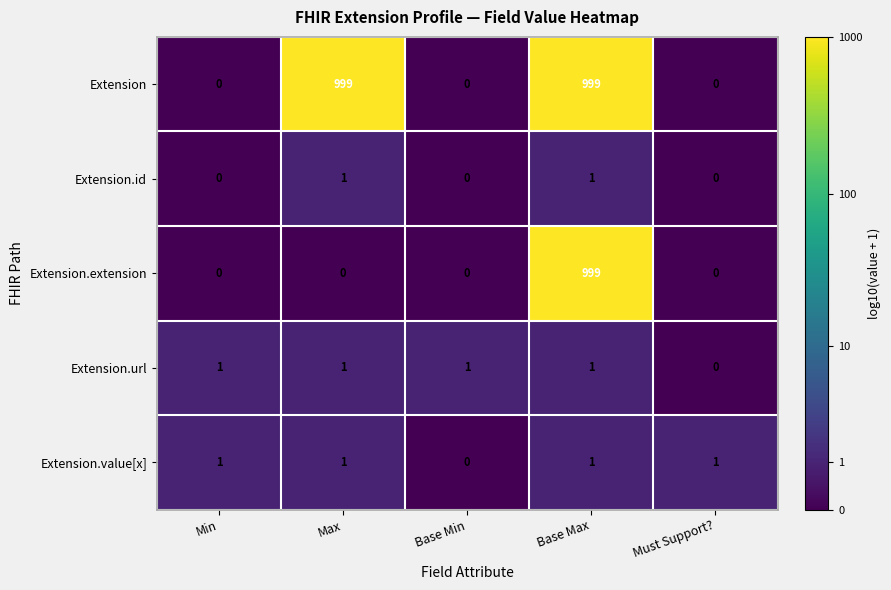

Reading right to left, what are all the values shown in this chart?

Extension: Must Support?=0	Base Max=999	Base Min=0	Max=999	Min=0
Extension.id: Must Support?=0	Base Max=1	Base Min=0	Max=1	Min=0
Extension.extension: Must Support?=0	Base Max=999	Base Min=0	Max=0	Min=0
Extension.url: Must Support?=0	Base Max=1	Base Min=1	Max=1	Min=1
Extension.value[x]: Must Support?=1	Base Max=1	Base Min=0	Max=1	Min=1